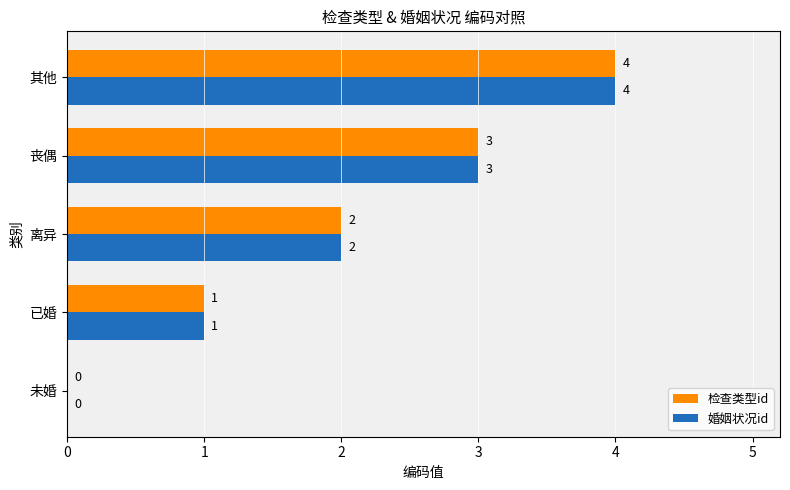

At which category is the sum across all series the highest?

其他